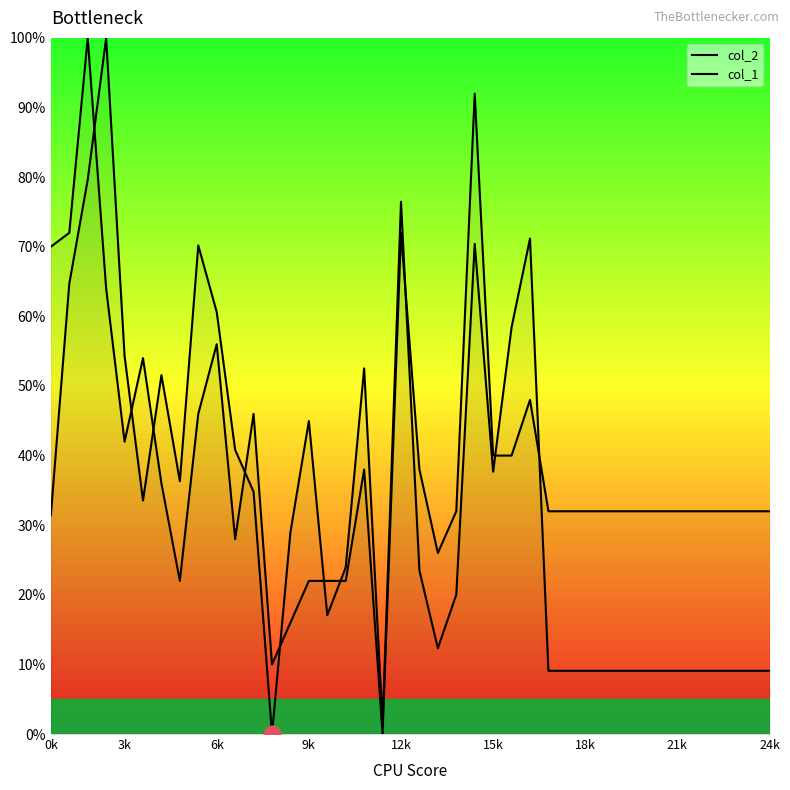

Which series has the largest total across all categories?

col_1